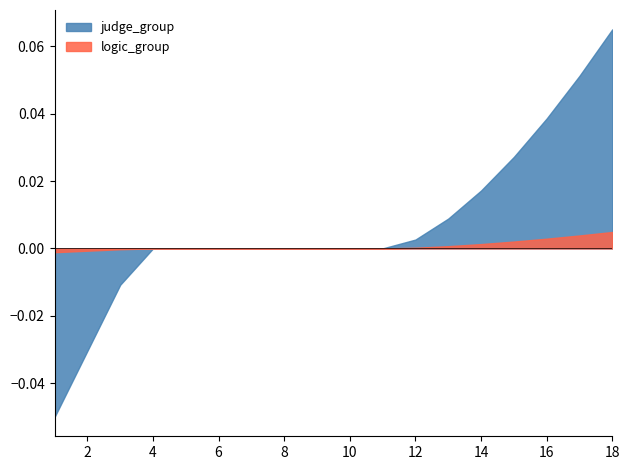

At which category is the sum across all series the highest?

18